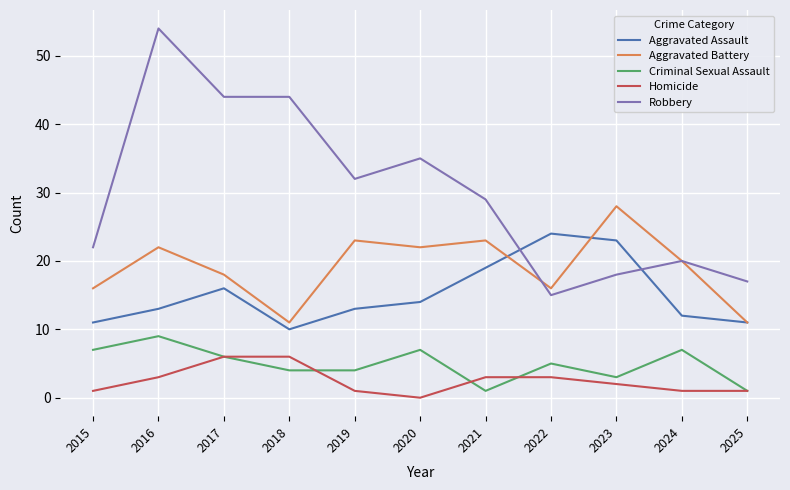

What is the total value across all series at 2015?

57